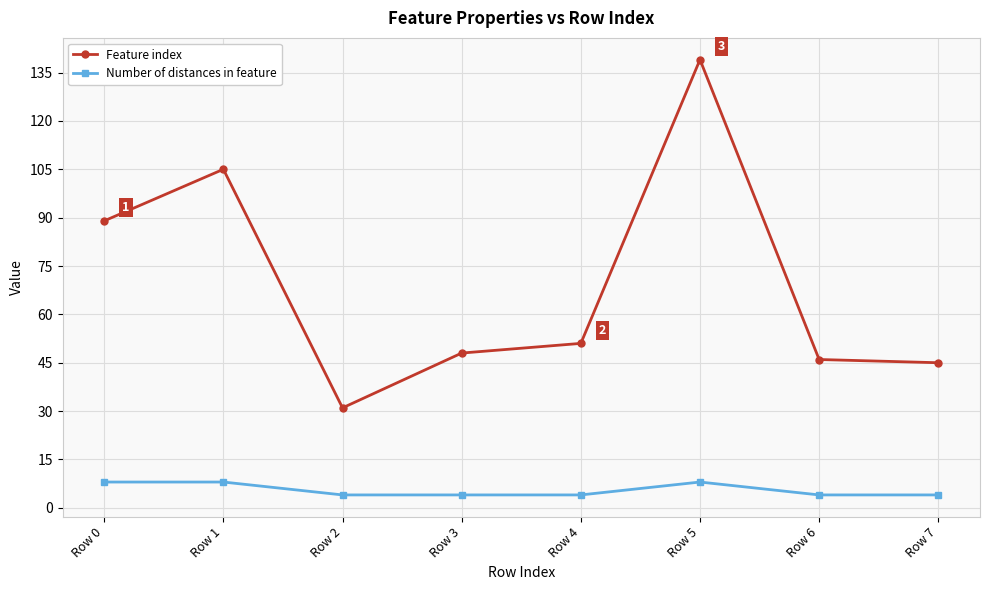

What is the highest value of the Number of distances in feature series?

8